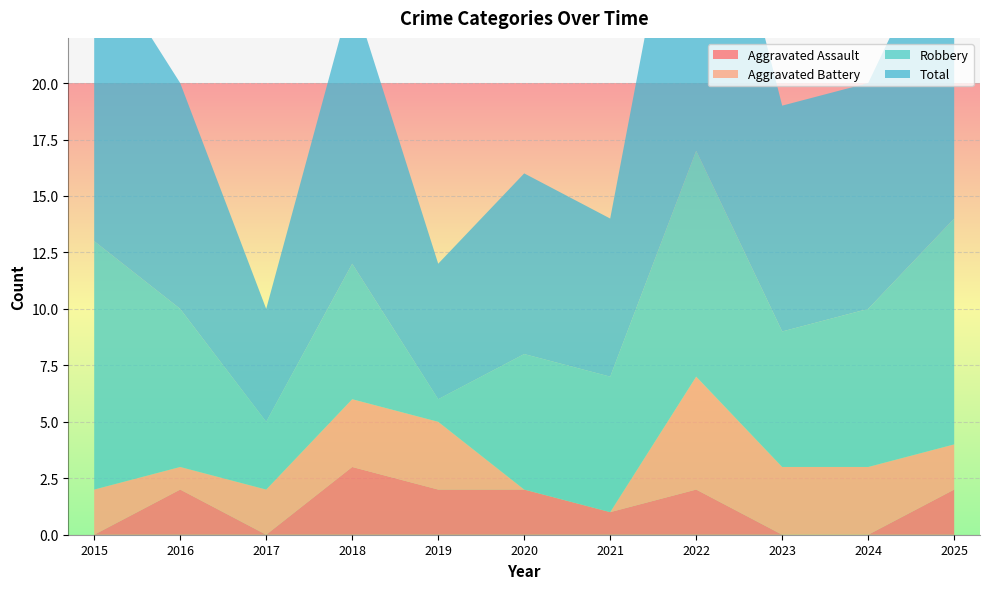

Reading left to right, what are all the values shown in this chart?

Aggravated Assault: 0	2	0	3	2	2	1	2	0	0	2
Aggravated Battery: 2	1	2	3	3	0	0	5	3	3	2
Robbery: 11	7	3	6	1	6	6	10	6	7	10
Total: 13	10	5	12	6	8	7	17	10	10	14